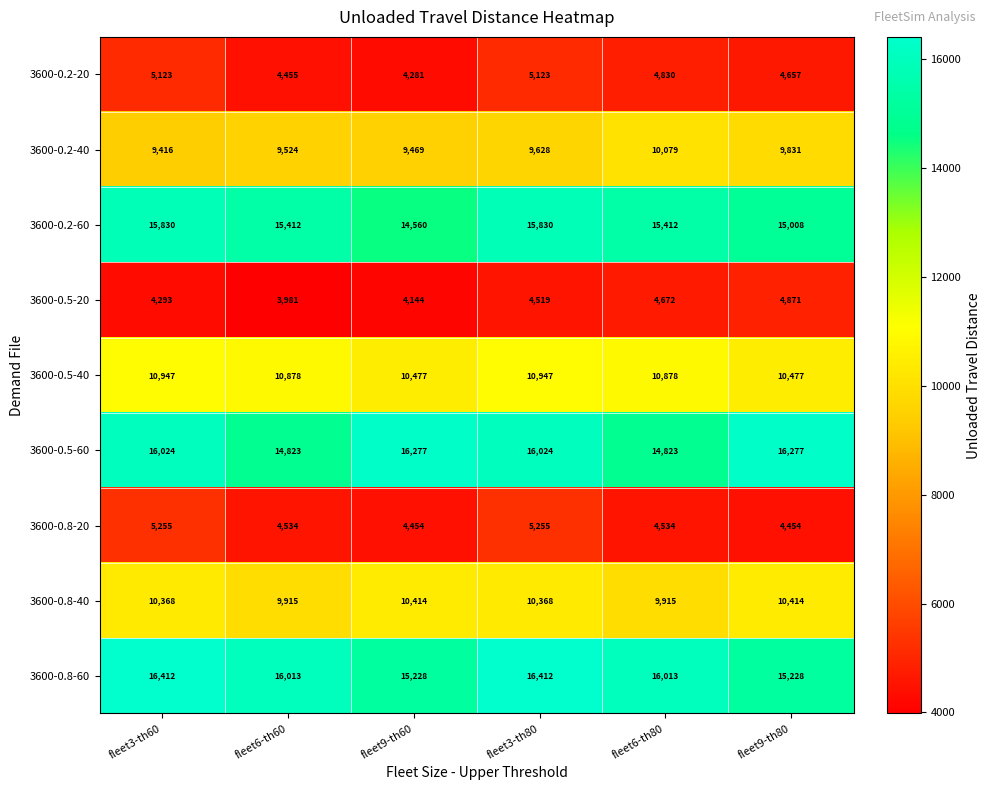

List the series in order of their peak value, highest first.

3600-0.8-60, 3600-0.5-60, 3600-0.2-60, 3600-0.5-40, 3600-0.8-40, 3600-0.2-40, 3600-0.8-20, 3600-0.2-20, 3600-0.5-20